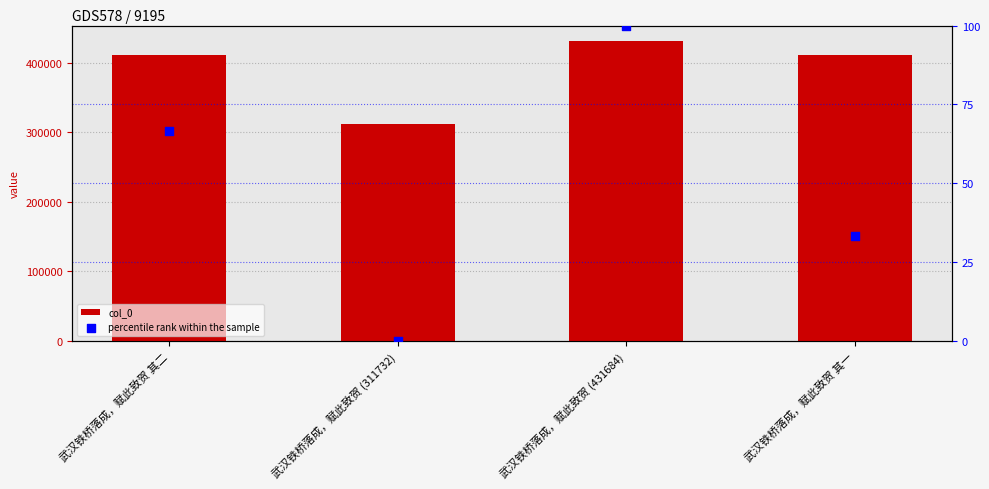

Which series contains the highest Y value?

col_0